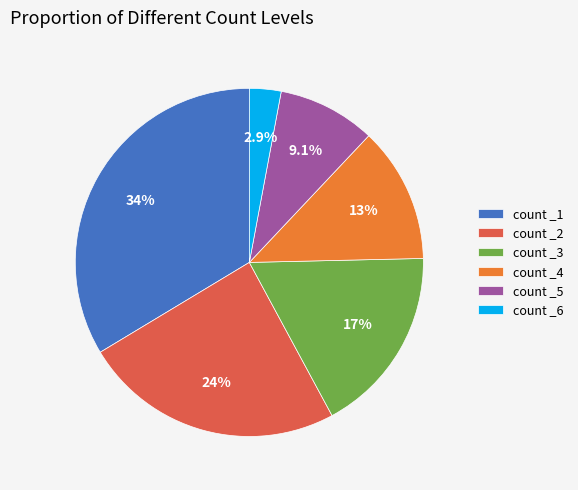

What is the ratio of the value at count _4 to the value at count _3?

0.7